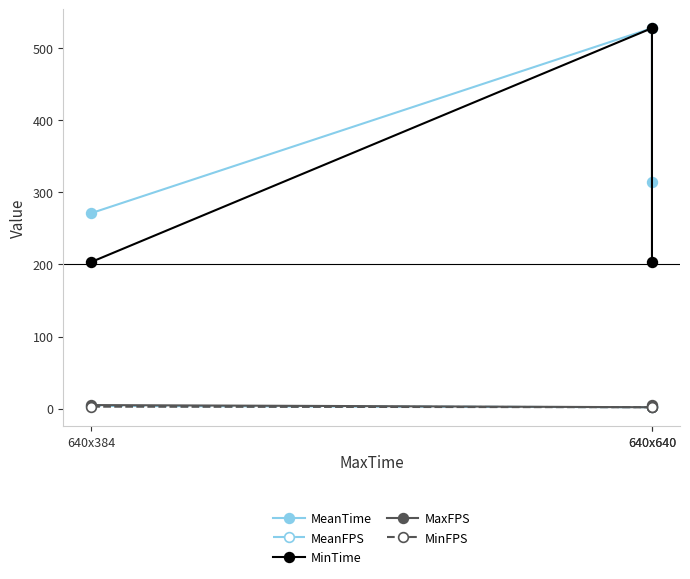

What is the sum of the MaxFPS values at 640x640 and 640x384?

6.8